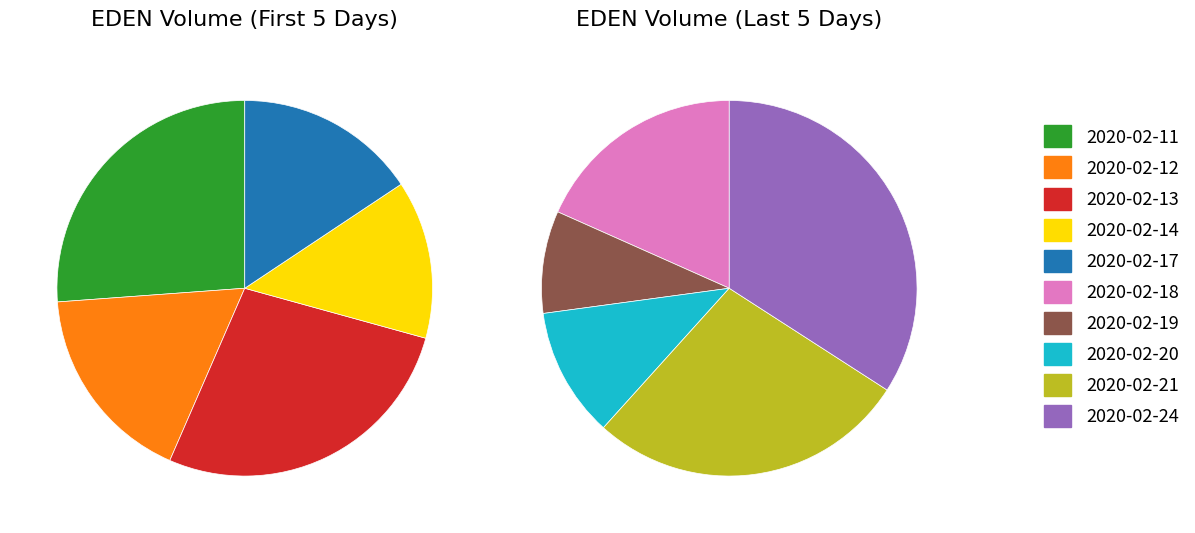

How many slices are in this pie chart?

10